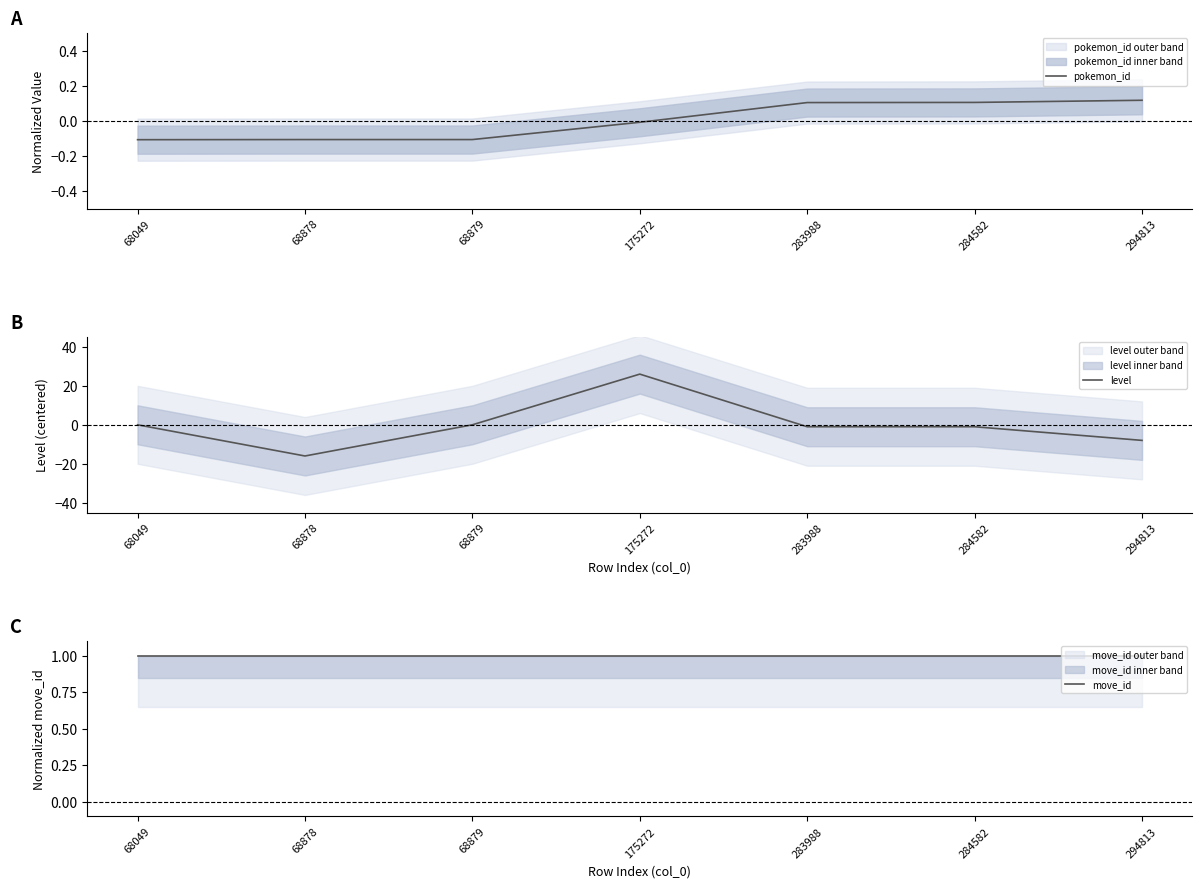

At how many categories does at least one series exceed 9?

1